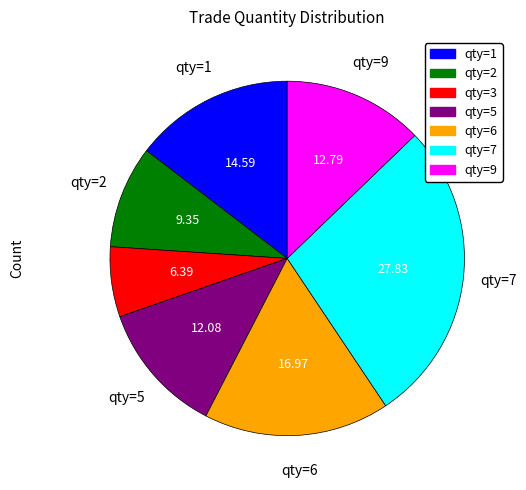

Does any single category account for the majority?

No